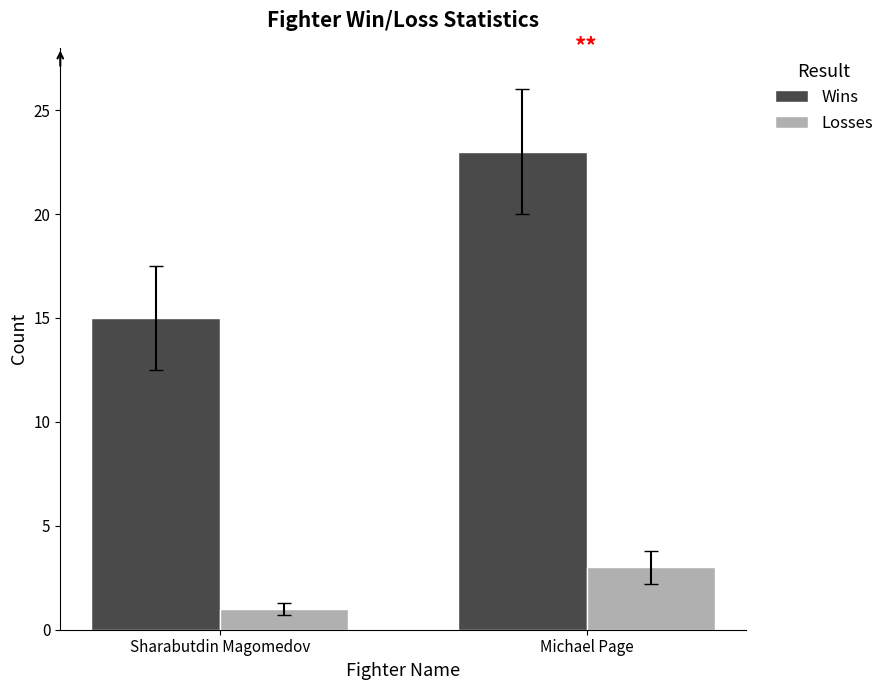

What position from the right is Michael Page?

1